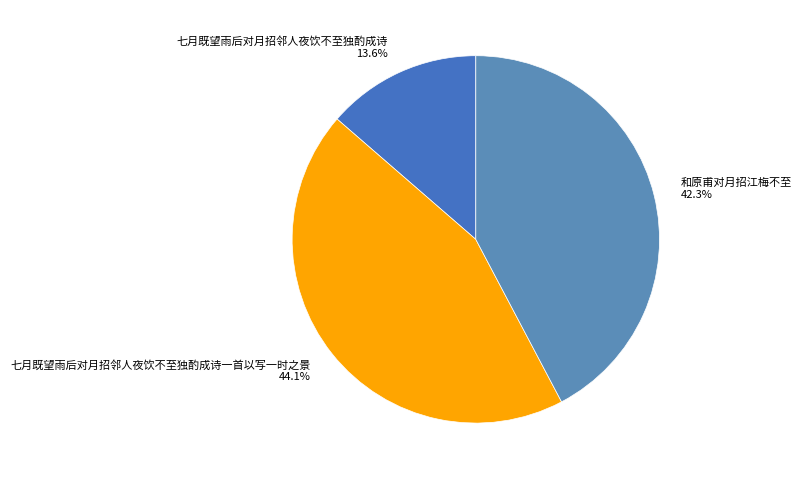

What is the largest slice in the pie chart?

七月既望雨后对月招邻人夜饮不至独酌成诗一首以写一时之景 44.1%